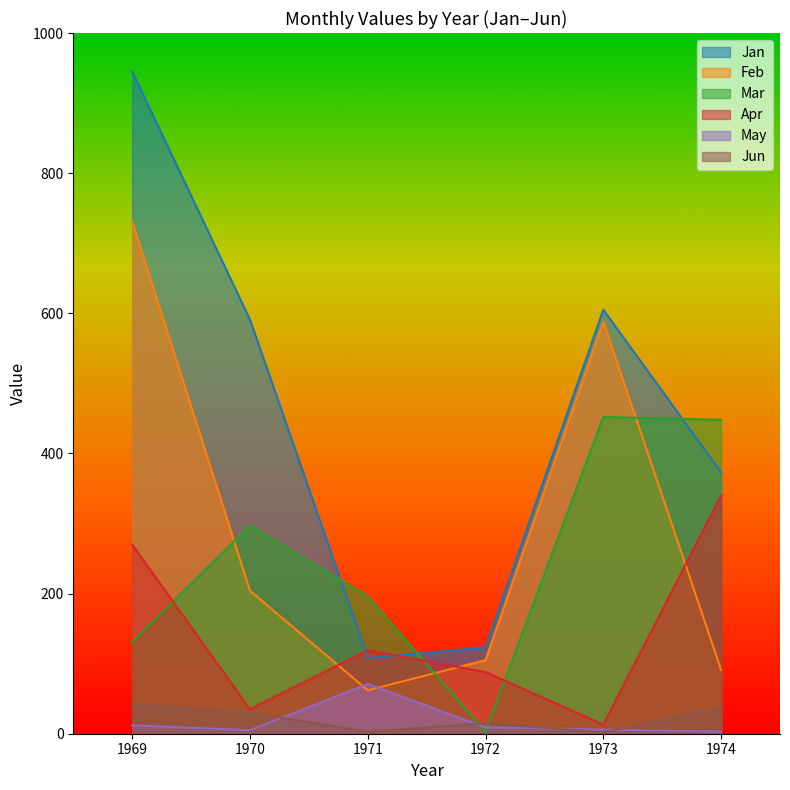

Rank the series by their maximum value, from lowest to highest.

Jun, May, Apr, Mar, Feb, Jan